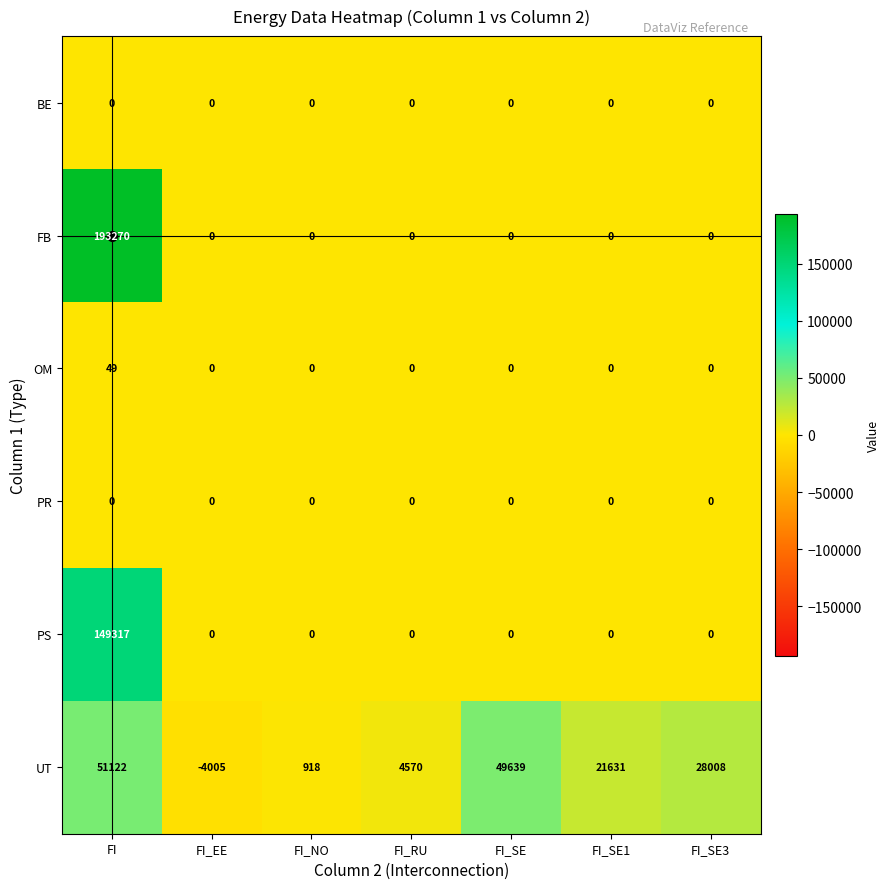

At which category is the sum across all series the highest?

FI